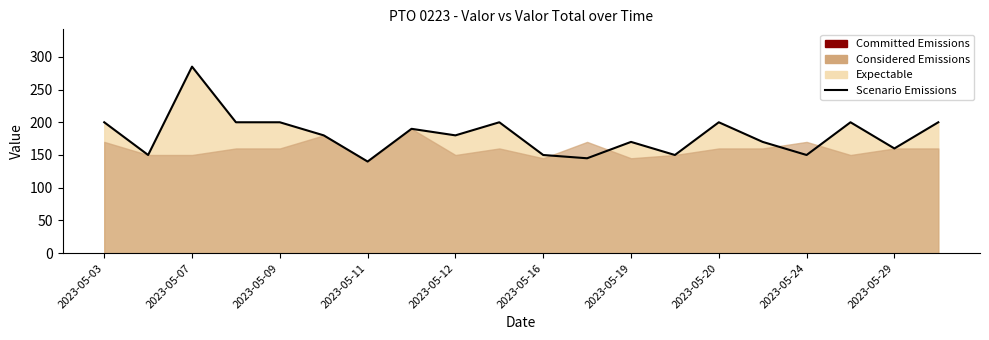

How many data points are above 180?

9